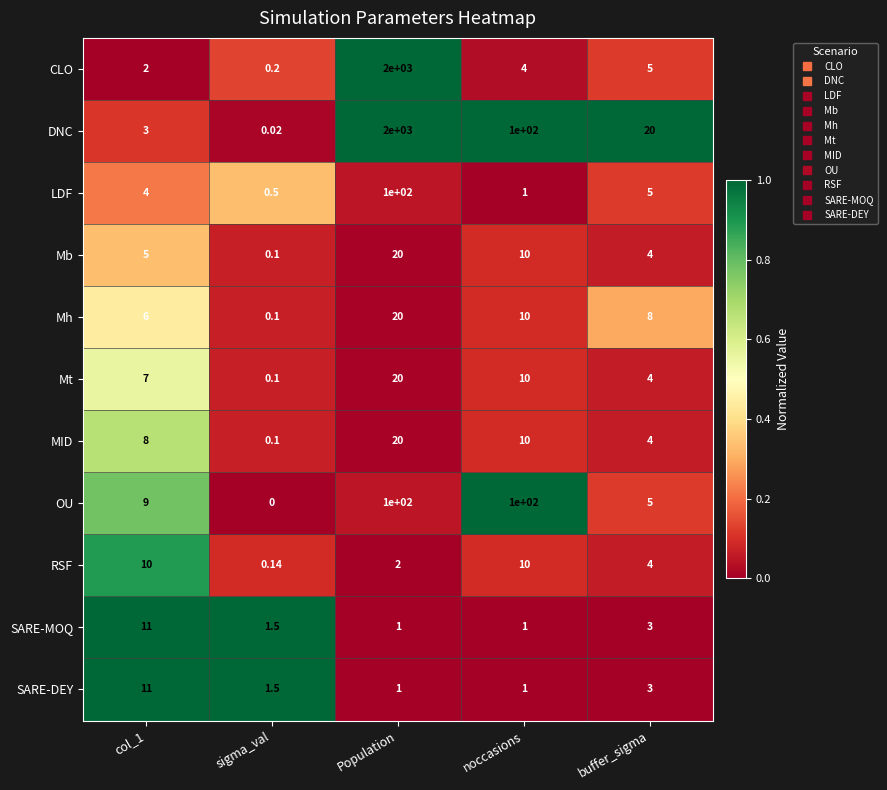

At which category does the chart reach its peak across all series?

Population